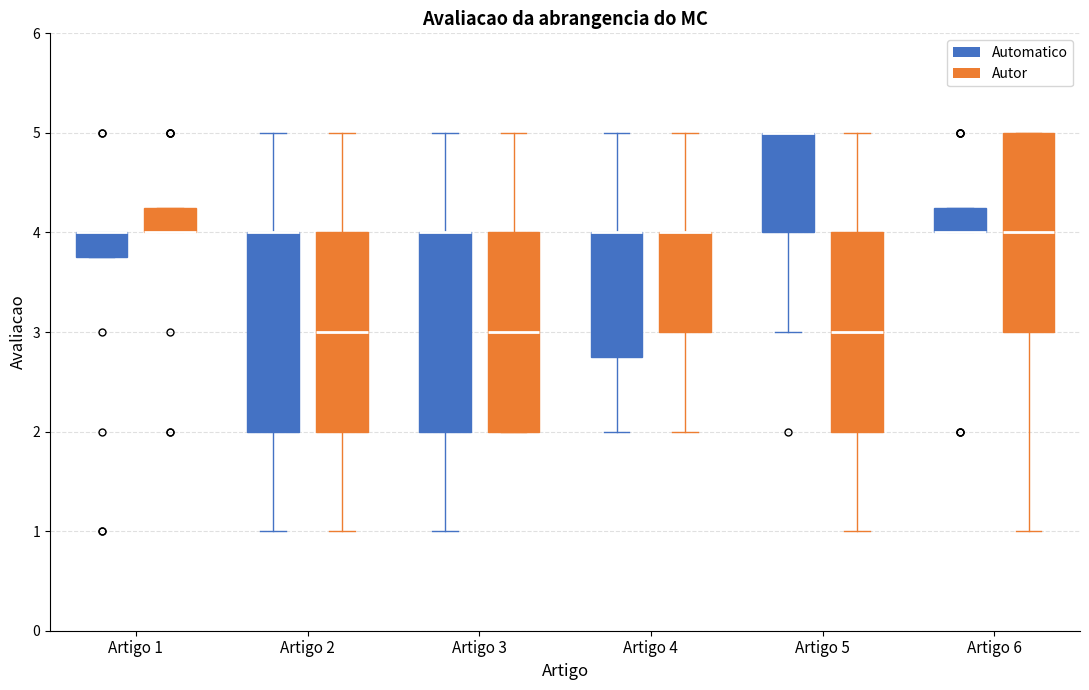

Reading left to right, transcribe this box plot: for each box, give where its median line is, the range the box spans, and where its two whiskers end, as read against the y-axis. The values are not printed on the chart, so give them approximately, as read against the axis.

Artigo 1 (Automatico): median 4.0 (drawn on the box's upper edge), box 3.8 to 4.0, whiskers 3.8 to 4.0
Artigo 1 (Autor): median 4.0 (drawn on the box's lower edge), box 4.0 to 4.3, whiskers 4.0 to 4.3
Artigo 2 (Automatico): median 4.0 (drawn on the box's upper edge), box 2.0 to 4.0, whiskers 1.0 to 5.0
Artigo 2 (Autor): median 3.0, box 2.0 to 4.0, whiskers 1.0 to 5.0
Artigo 3 (Automatico): median 4.0 (drawn on the box's upper edge), box 2.0 to 4.0, whiskers 1.0 to 5.0
Artigo 3 (Autor): median 3.0, box 2.0 to 4.0, whiskers 2.0 to 5.0
Artigo 4 (Automatico): median 4.0 (drawn on the box's upper edge), box 2.8 to 4.0, whiskers 2.0 to 5.0
Artigo 4 (Autor): median 4.0 (drawn on the box's upper edge), box 3.0 to 4.0, whiskers 2.0 to 5.0
Artigo 5 (Automatico): median 5.0 (drawn on the box's upper edge), box 4.0 to 5.0, whiskers 3.0 to 5.0
Artigo 5 (Autor): median 3.0, box 2.0 to 4.0, whiskers 1.0 to 5.0
Artigo 6 (Automatico): median 4.0 (drawn on the box's lower edge), box 4.0 to 4.3, whiskers 4.0 to 4.3
Artigo 6 (Autor): median 4.0, box 3.0 to 5.0, whiskers 1.0 to 5.0